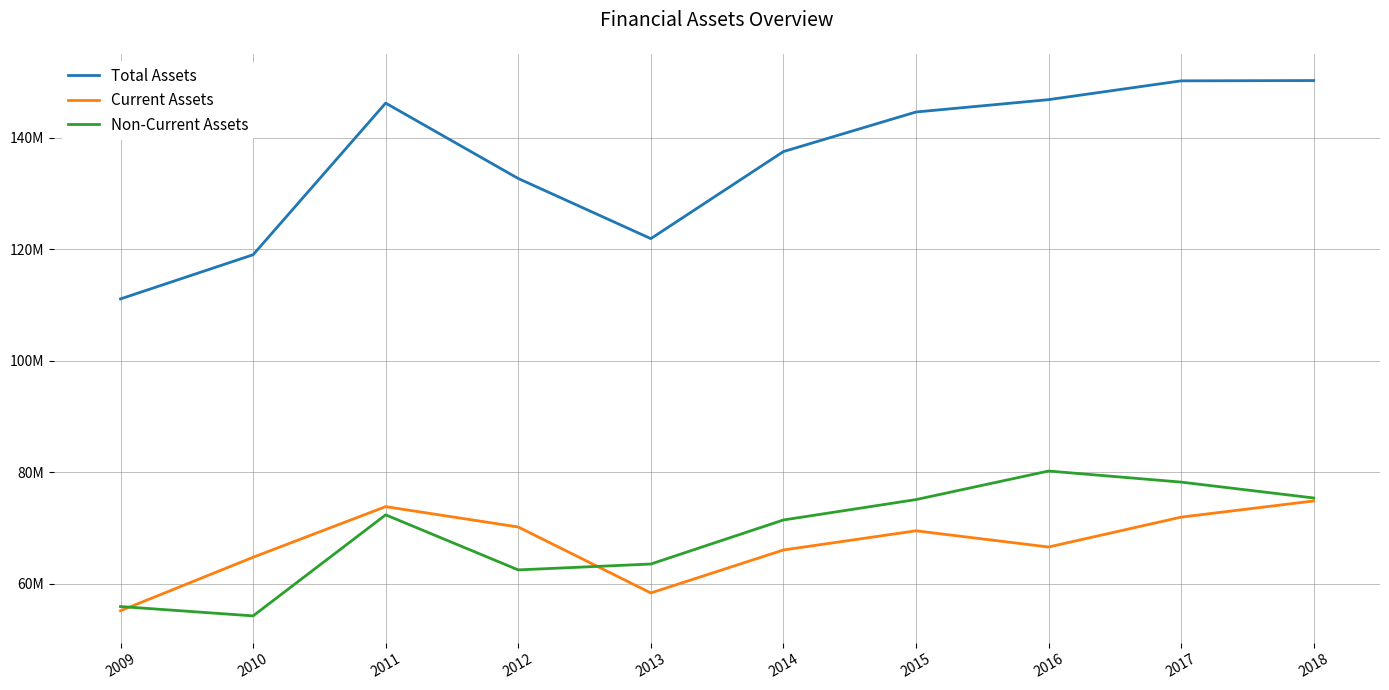

Reading right to left, extract all data points from this chart.

Total Assets: 2018=150230846	2017=150176957	2016=146805325	2015=144589506	2014=137492278	2013=121886226	2012=132664734	2011=146187433	2010=118994838	2009=111076388
Current Assets: 2018=74848456	2017=71948558	2016=66591052	2015=69496125	2014=66055447	2013=58348210	2012=70177921	2011=73829681	2010=64754172	2009=55158196
Non-Current Assets: 2018=75382391	2017=78228398	2016=80214274	2015=75093381	2014=71436831	2013=63538016	2012=62486813	2011=72357752	2010=54240666	2009=55918192